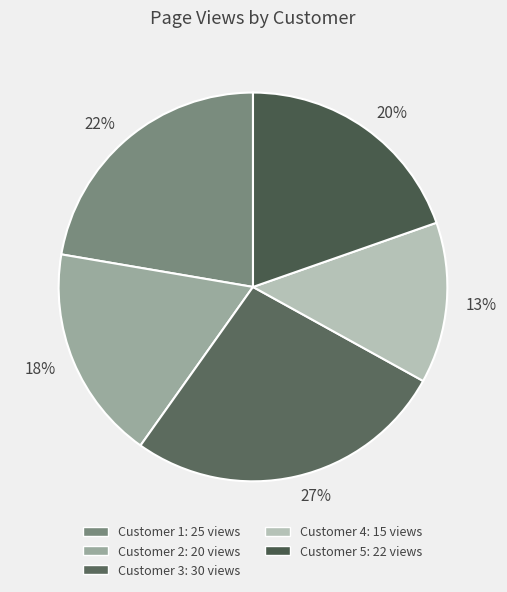

How many segments does this pie chart have?

5